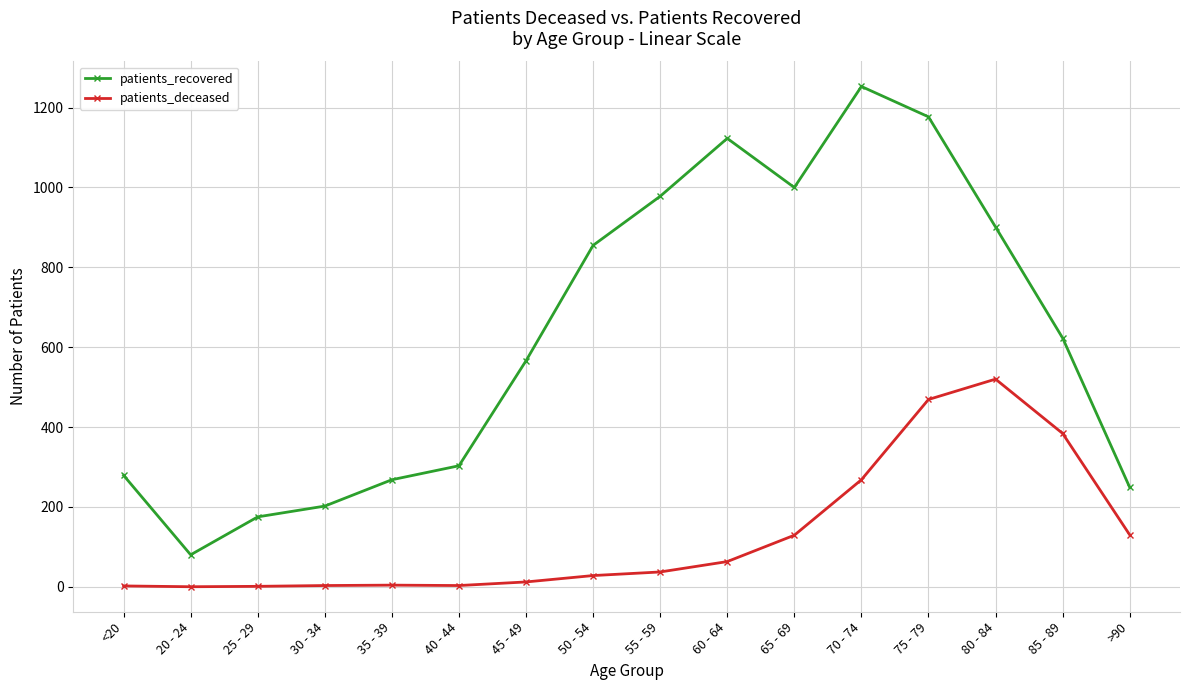

In patients_deceased, how many points are lower than both neighbors (excluding endpoints)?

2